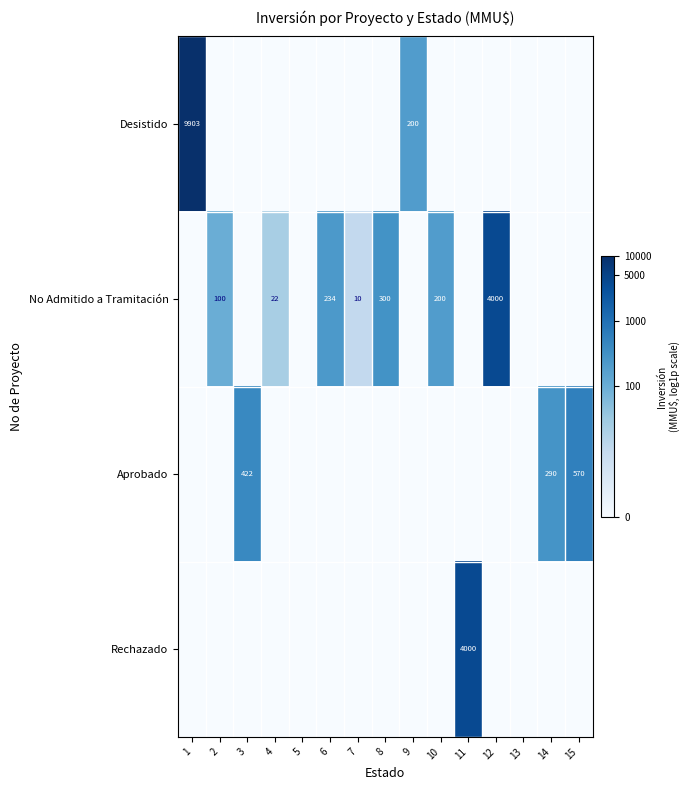

The value of No Admitido a Tramitación at 2 is 100. True or false?

True